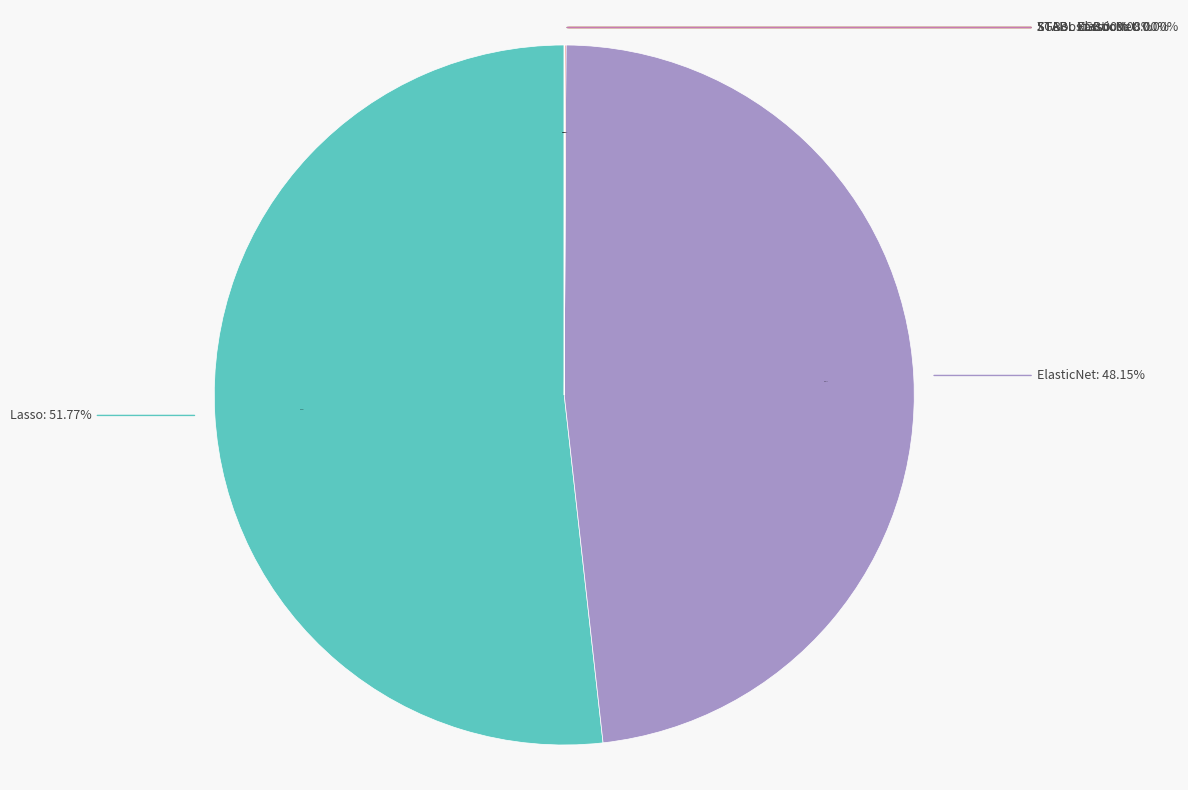

Count the number of slices in the pie.

8